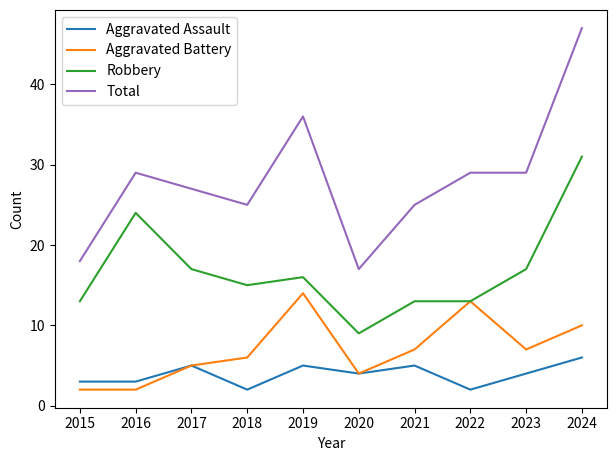

Where does the Aggravated Battery series first go above 7?

2019